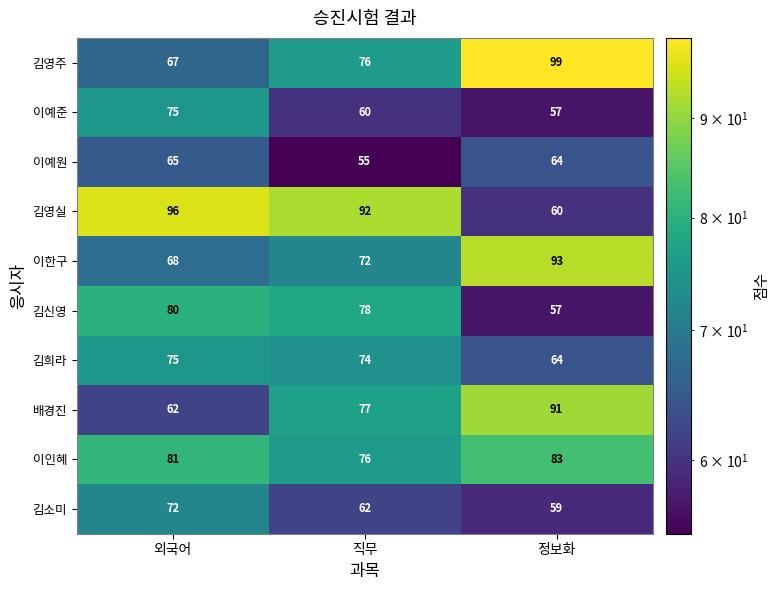

How many values in the 이예준 series are below 60?

1